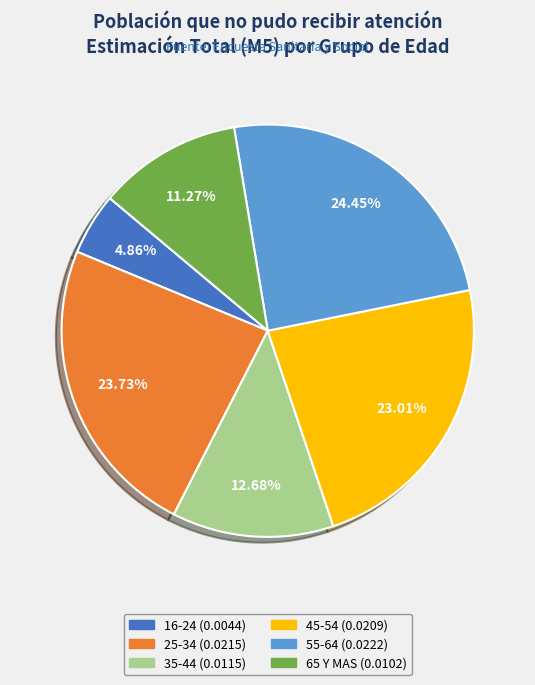

To the nearest percent, what is the difference between the 35-44 and 55-64 slice percentages?

12%